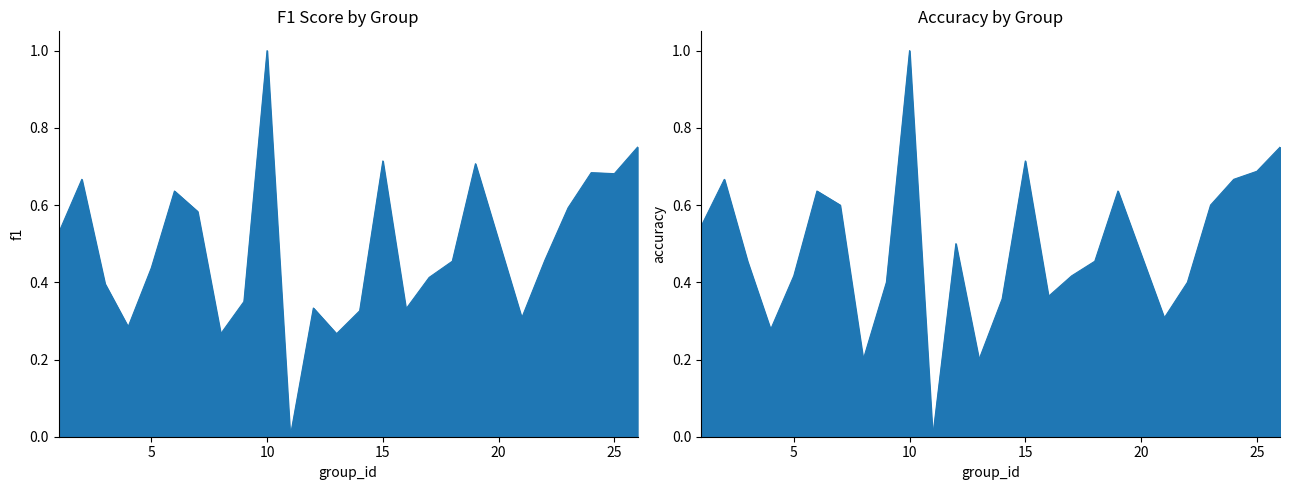

After their last crossing, which series has the higher values: f1 or accuracy?

accuracy